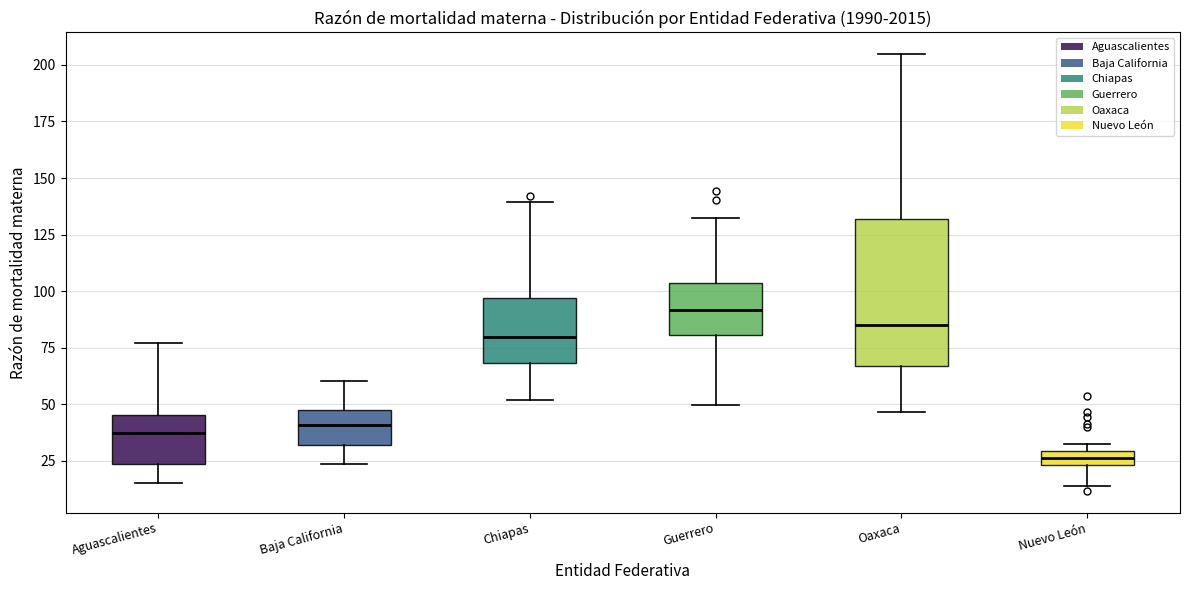

Which box has the lowest median line?

Nuevo León